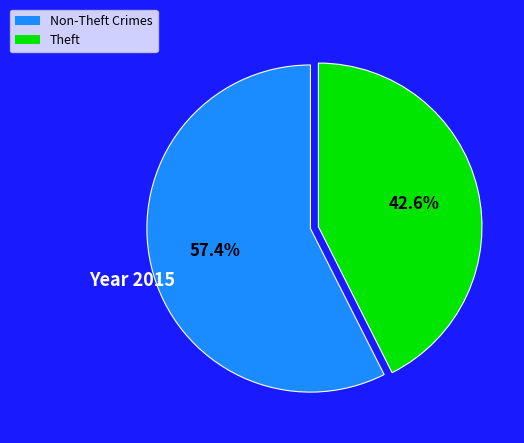

How many segments does this pie chart have?

2